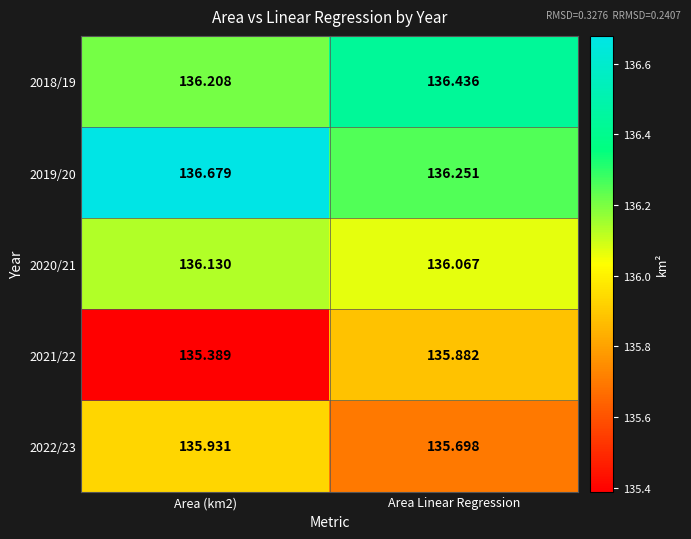

At which label is 2020/21 closest to 136?

Area Linear Regression